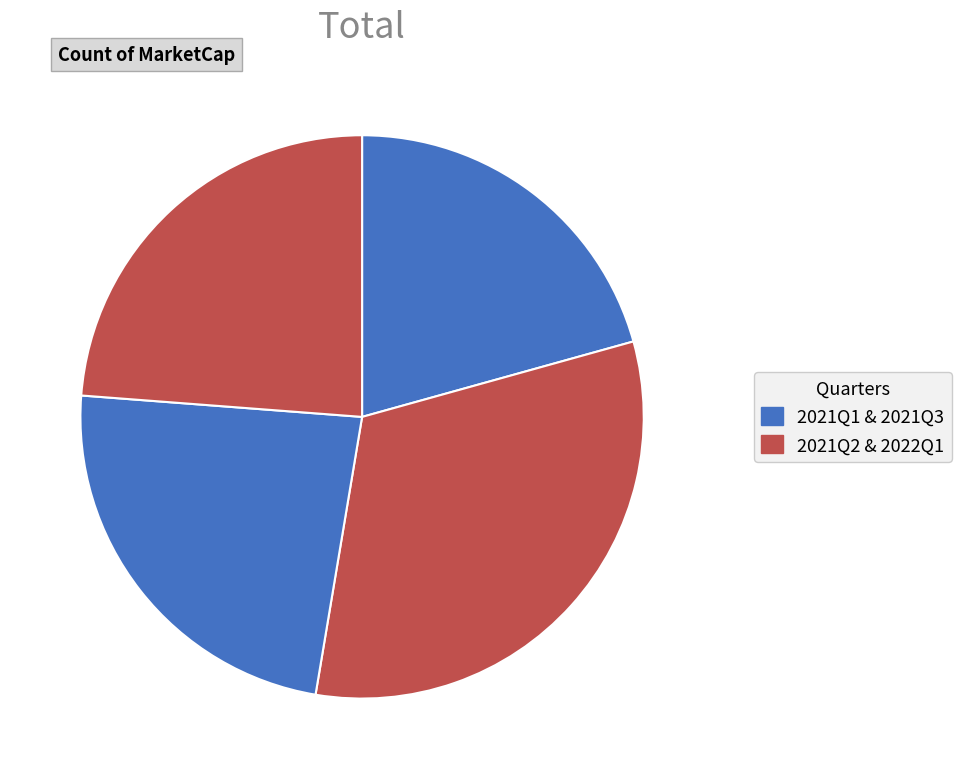

Rank the categories by value from lowest to highest.

2021Q1, 2021Q3, 2022Q1, 2021Q2